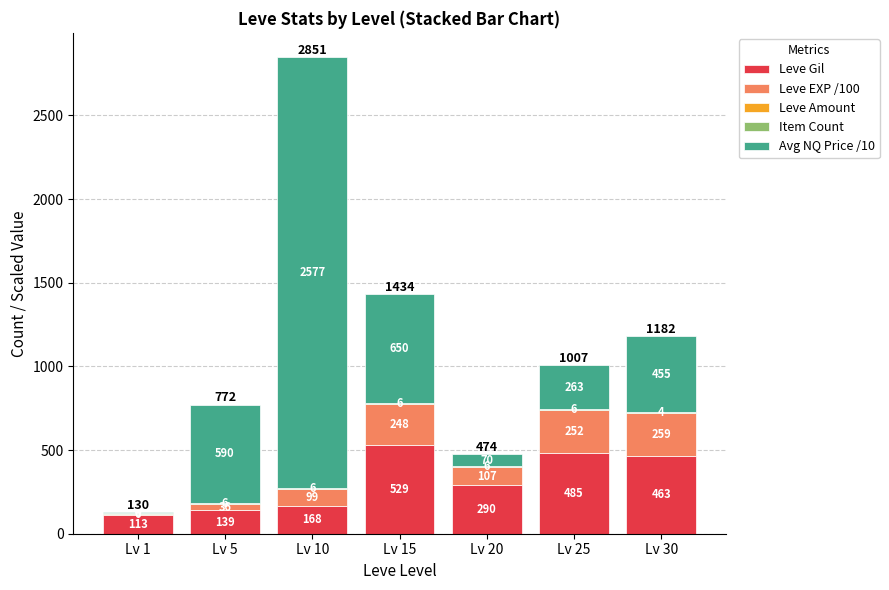

The value of Leve Gil at Lv 5 is 139. True or false?

True